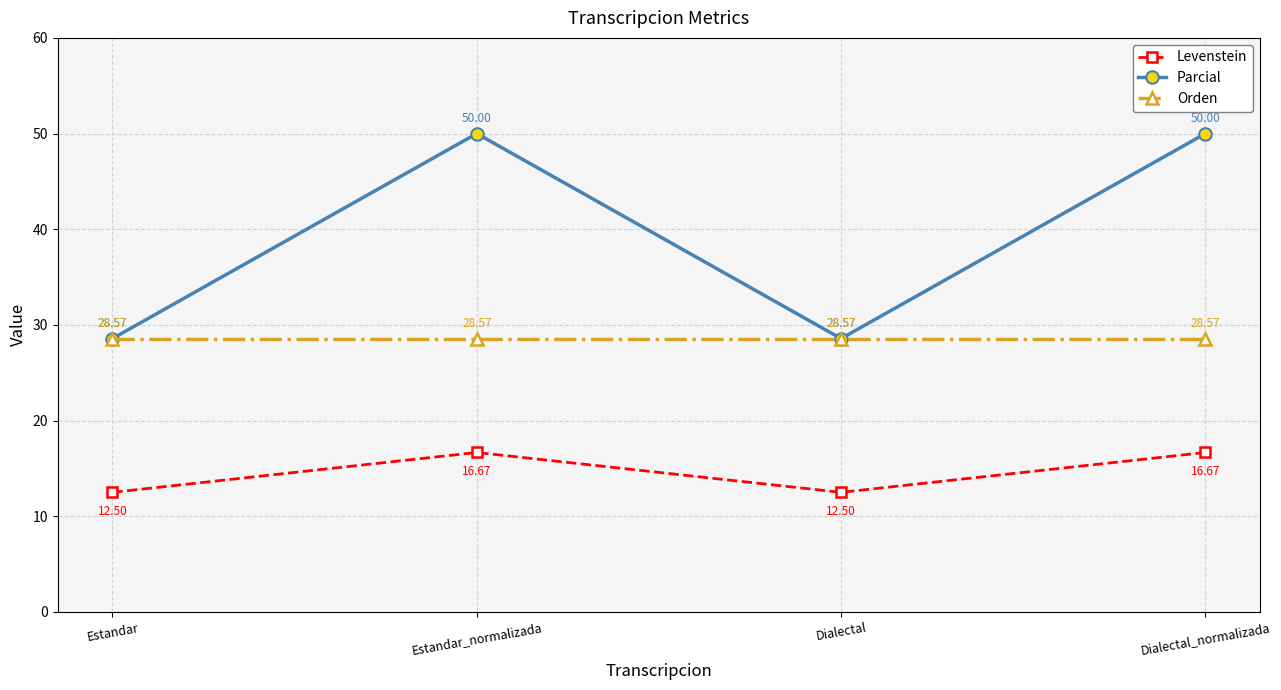

True or false: Levenstein and Orden cross at least once.

False